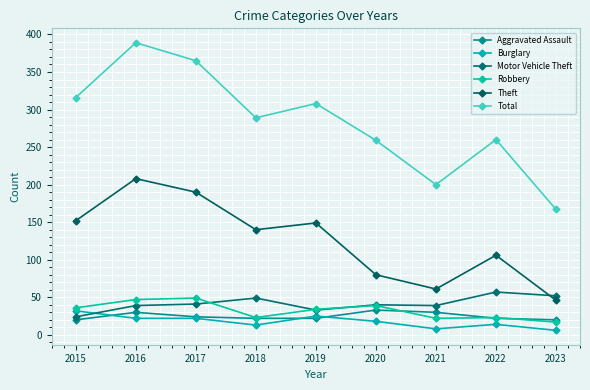

Is it true that Aggravated Assault equals 15 at 2022?

False